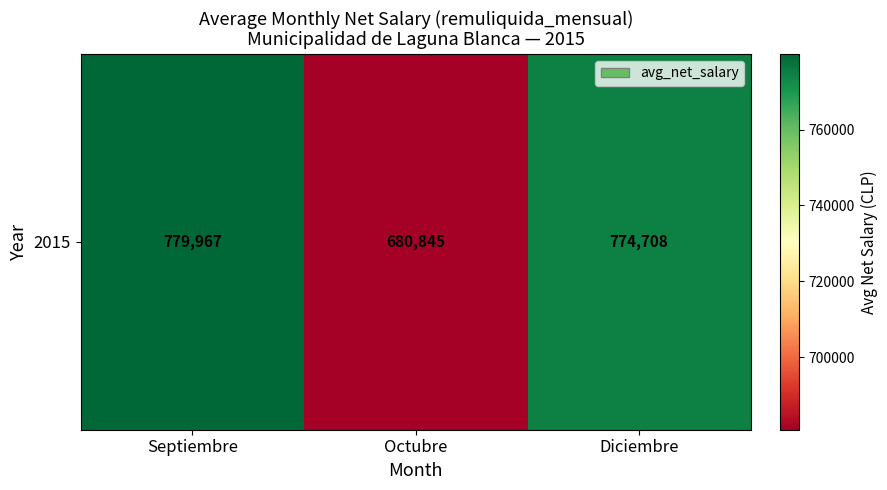

Reading left to right, list all the values displayed in this chart.

Septiembre=779967	Octubre=680845	Diciembre=774708